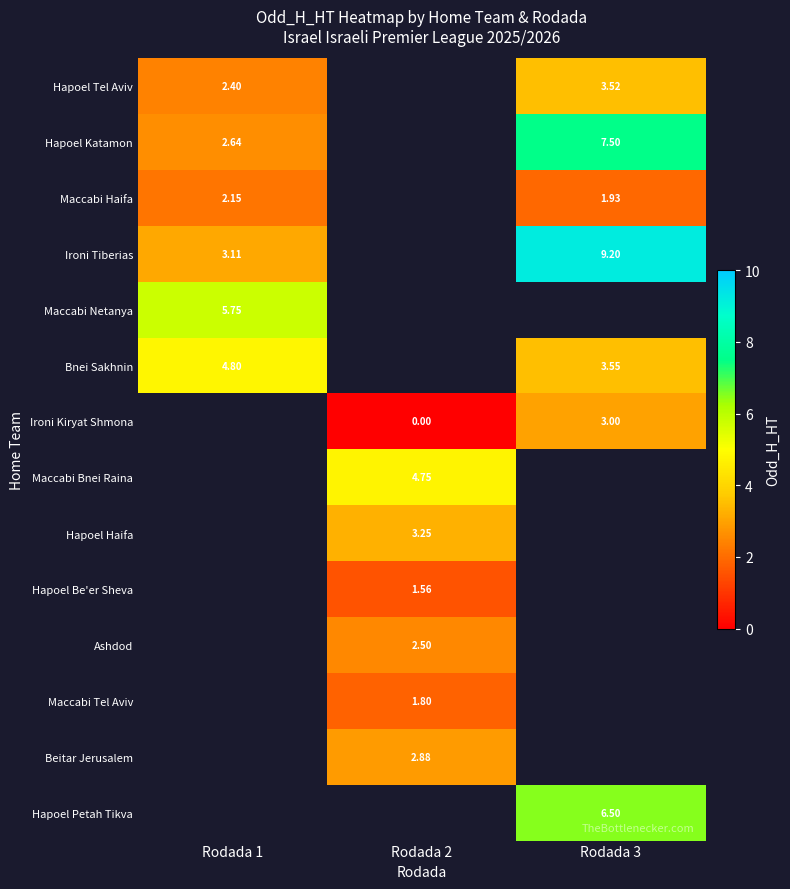

How many positive values does the Hapoel Be'er Sheva series have?

1